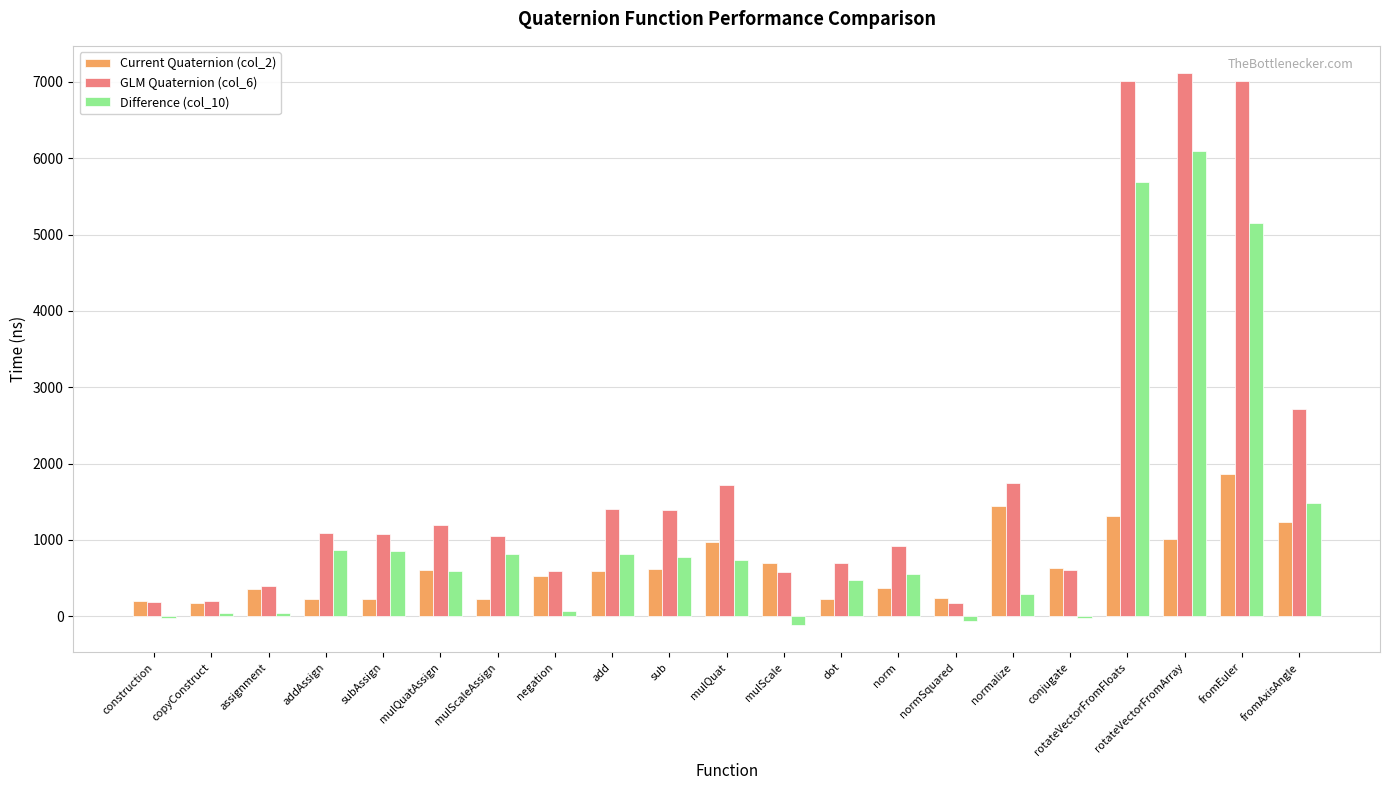

What value does the Current Quaternion (col_2) series have at subAssign?

225.9